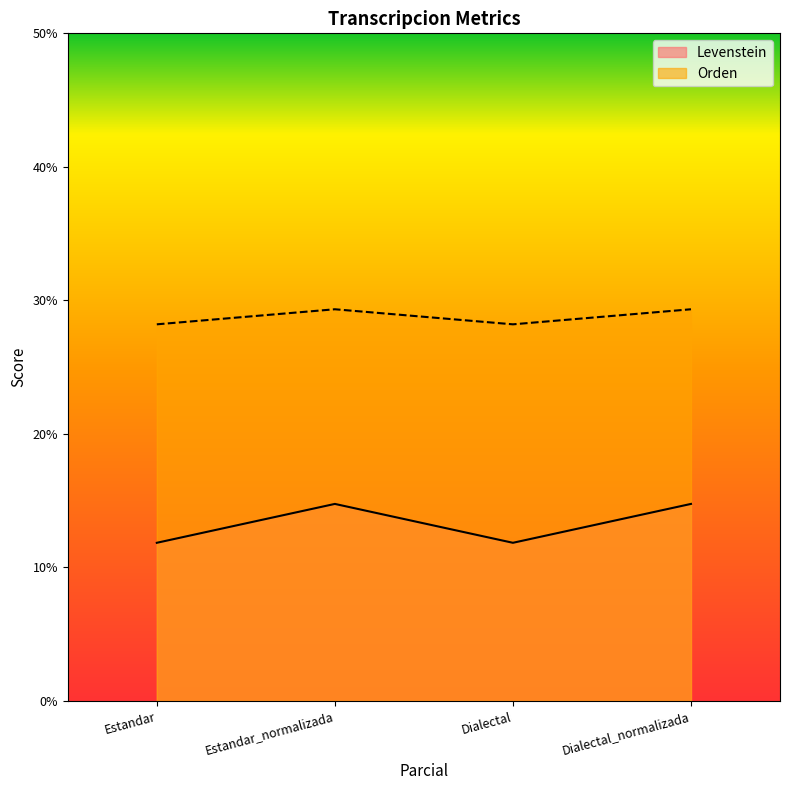

What is the greatest value displayed?

29.3